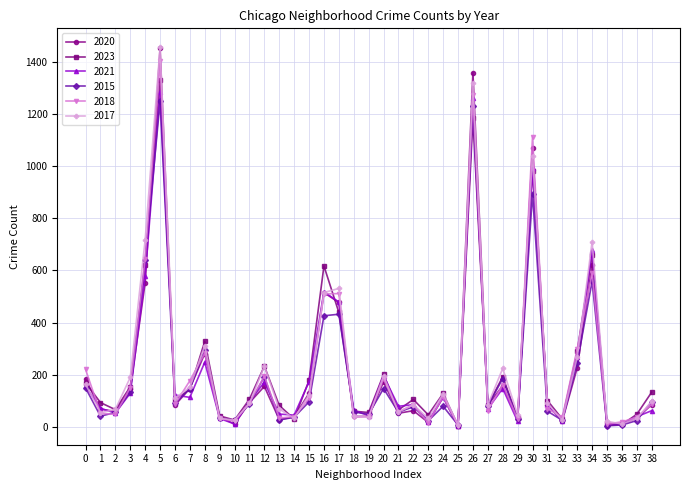

What is the maximum value shown in the chart?

1456